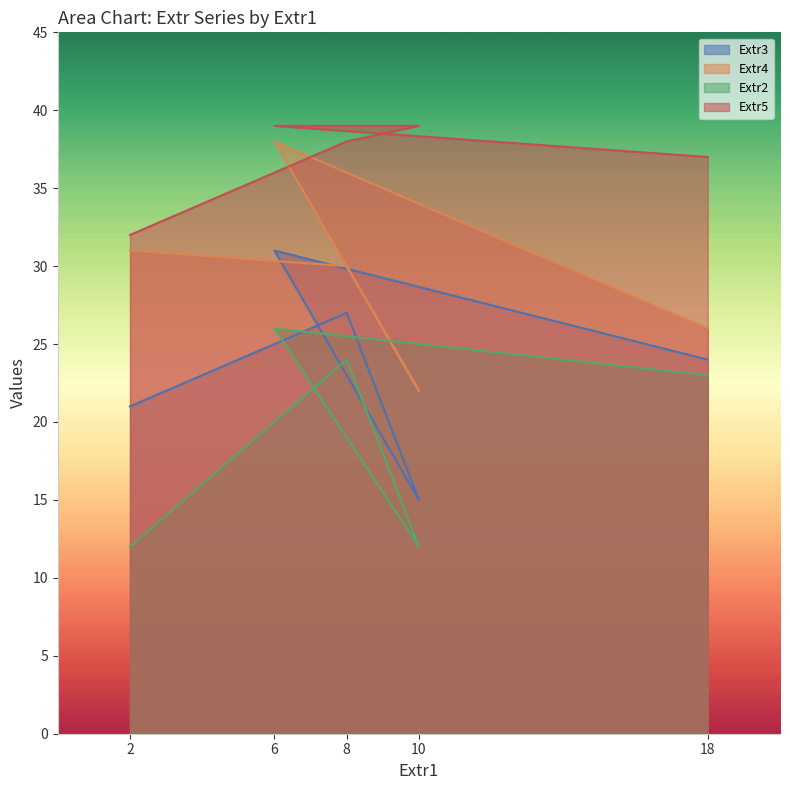

How many values in the Extr5 series are below 38?

2